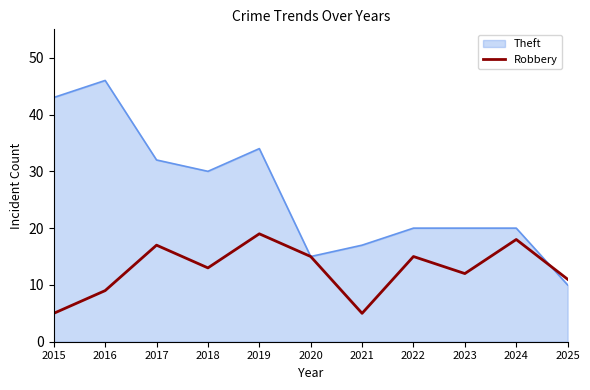

Which series changed the most between 2019 and 2025?

Theft